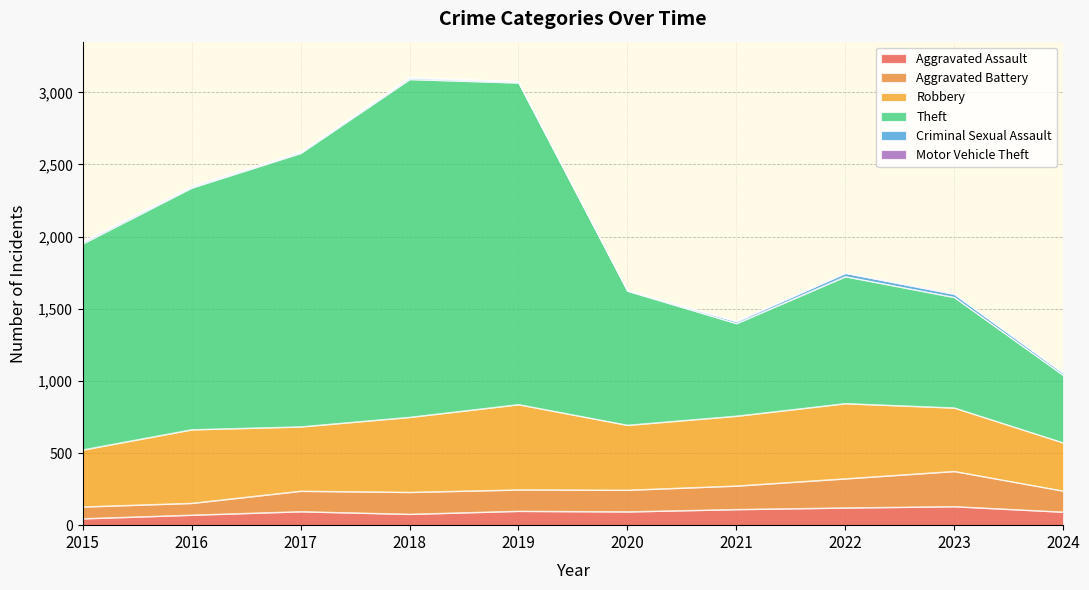

What is the lowest value of the Aggravated Assault series?

46